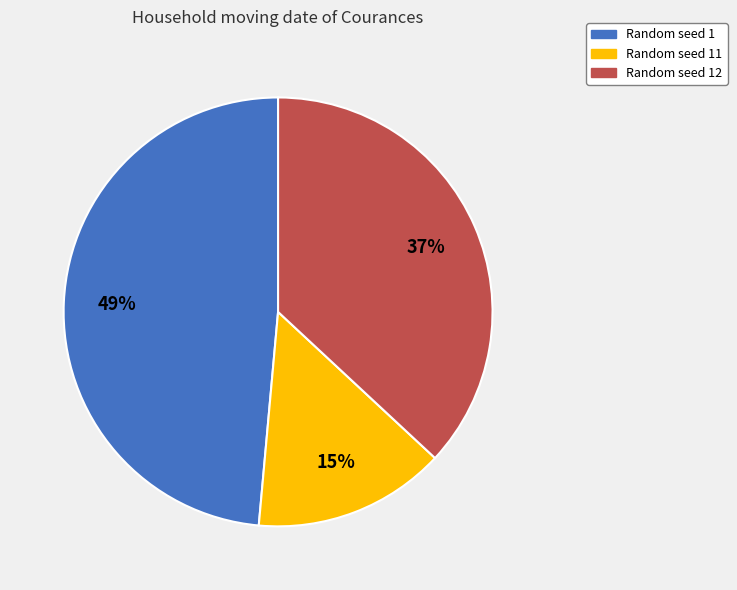

To the nearest percent, what is the average slice percentage?

33%